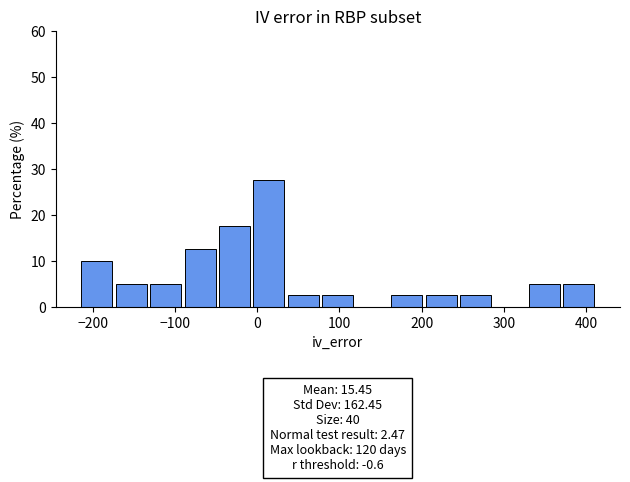

Which range on the x-axis has the tallest bar?

0 to 40